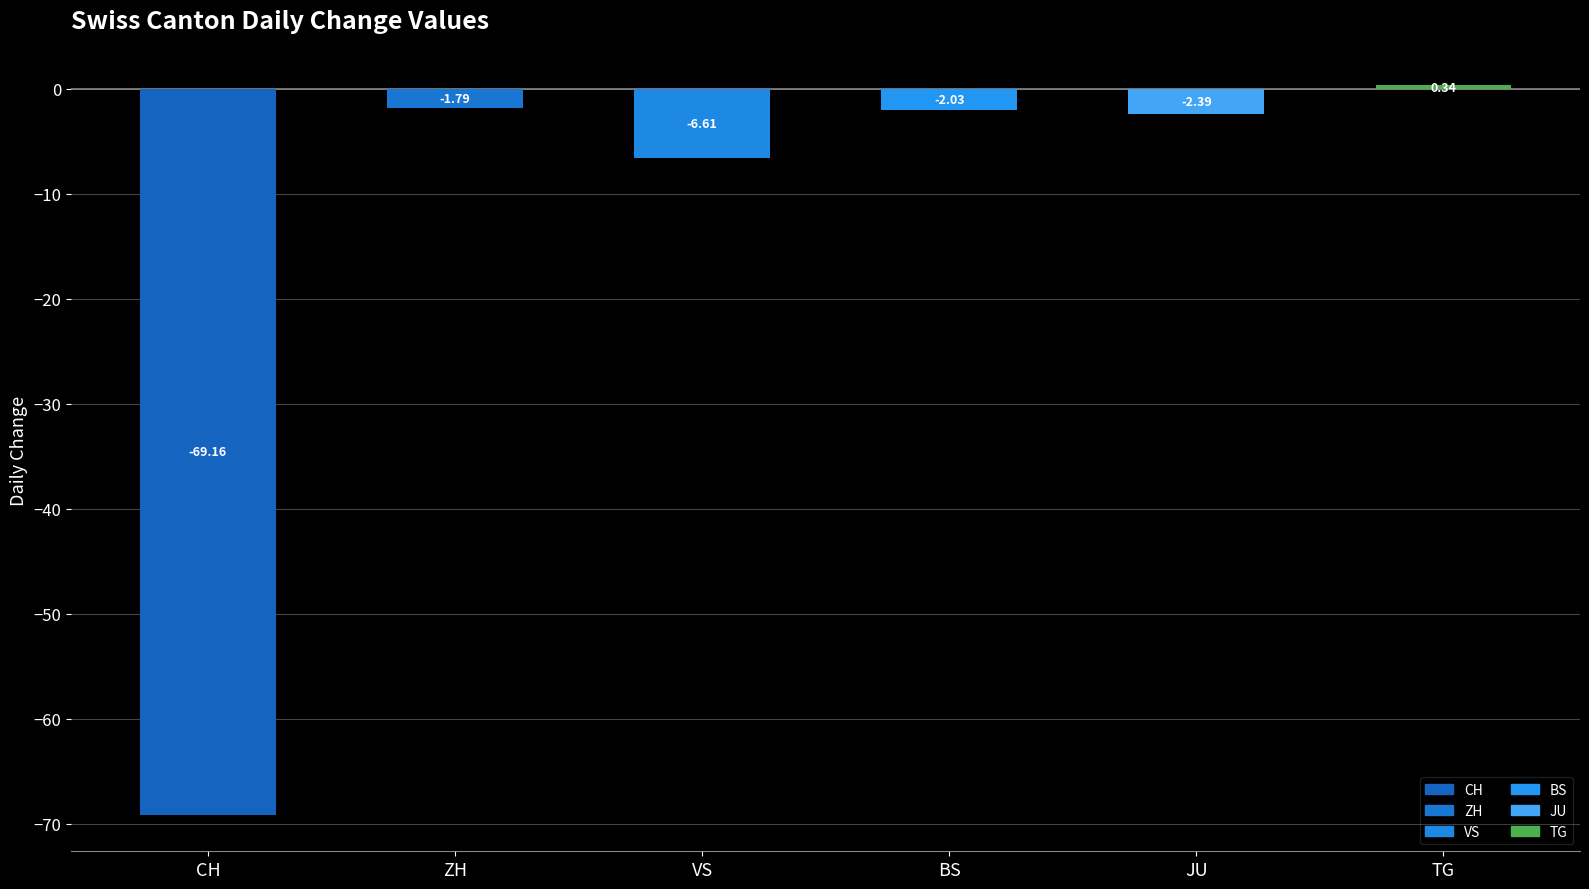

Are the bars grouped side by side (vs. stacked)?

Yes